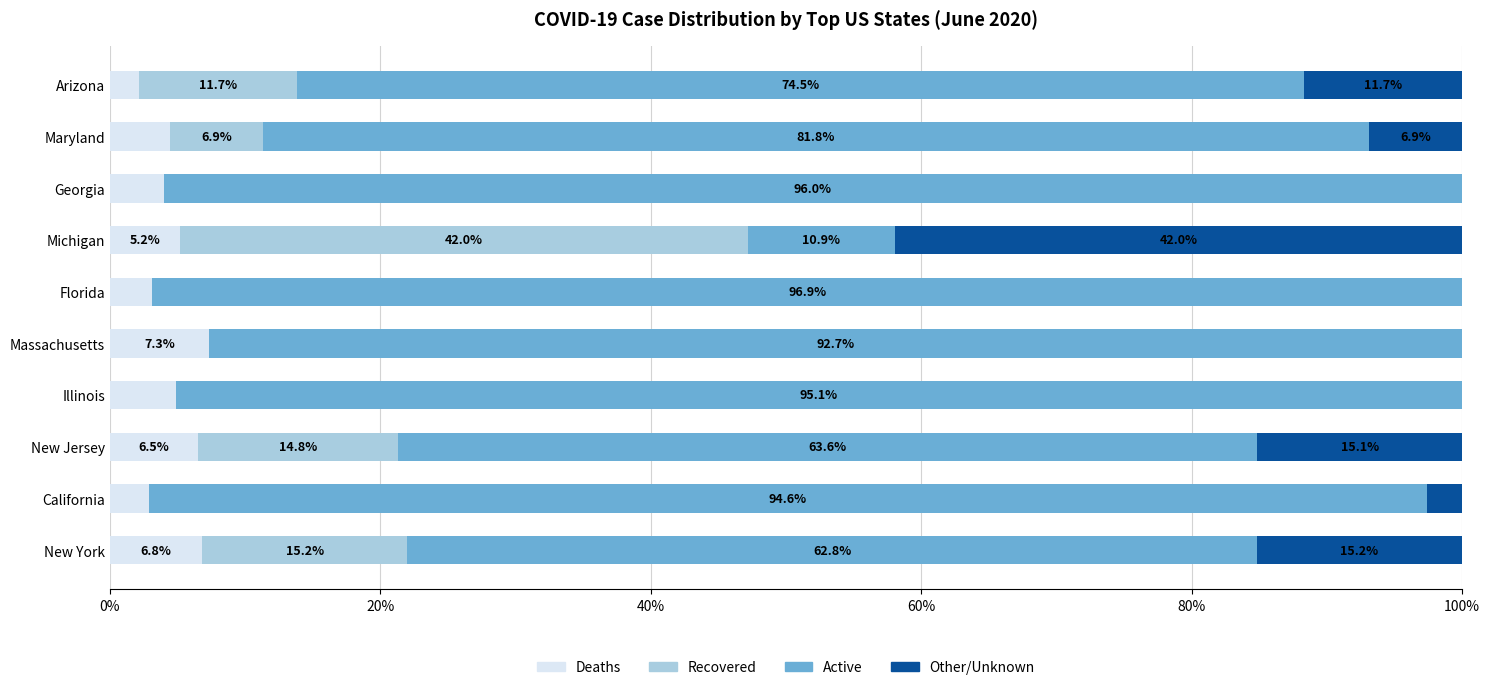

What is the sum of all Deaths values?

47.2